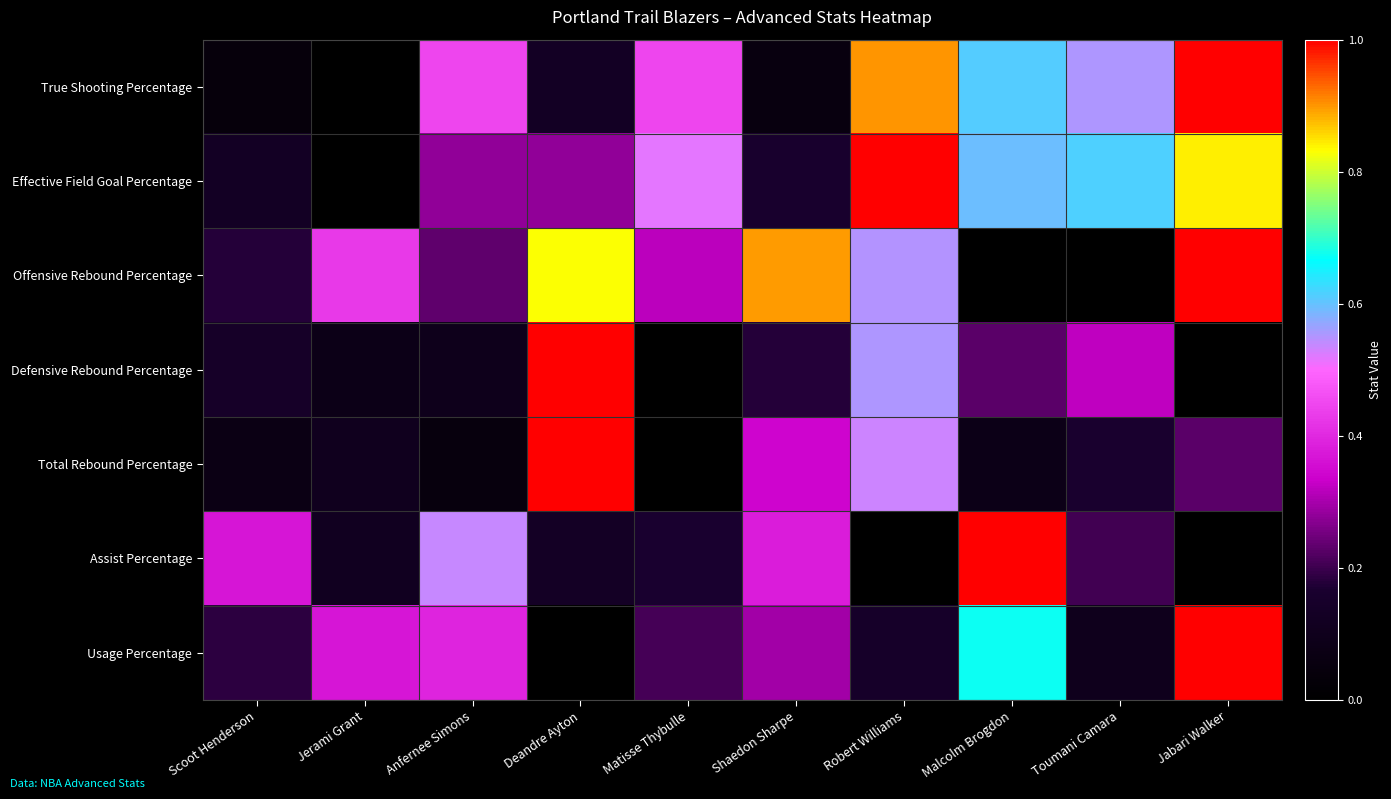

What is the total value across all series at Shaedon Sharpe?

2.3